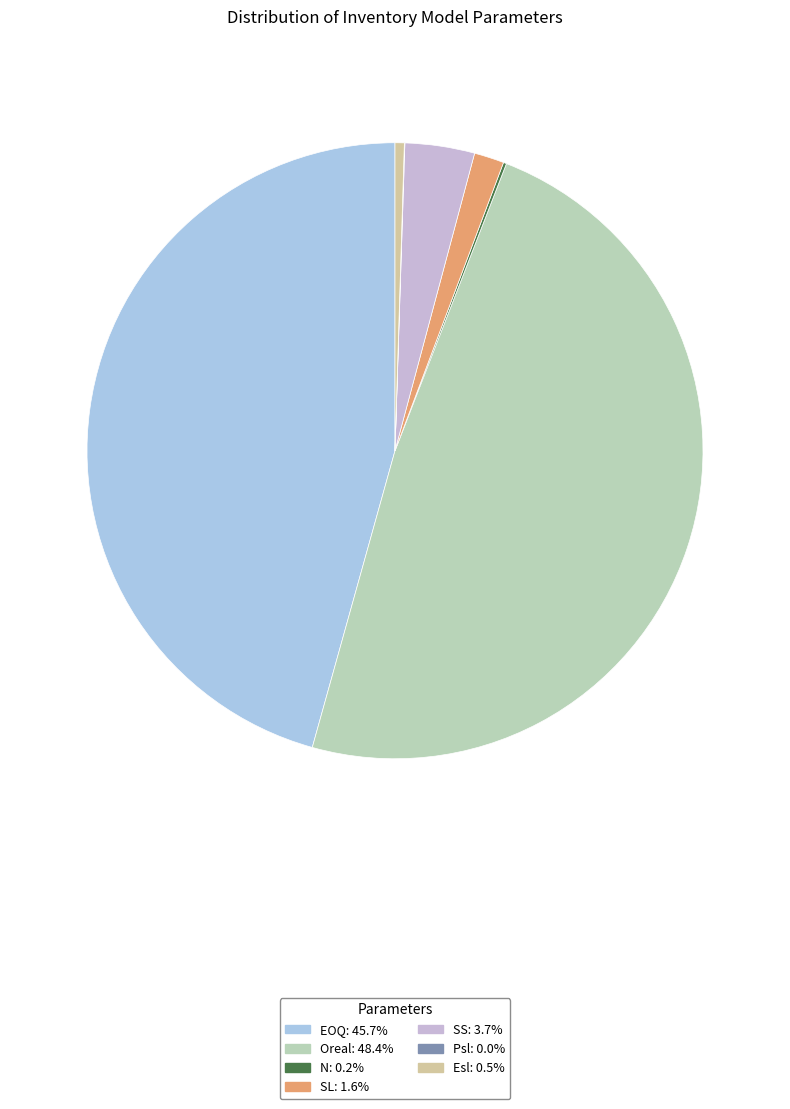

Does Oreal represent more than half of the total?

No